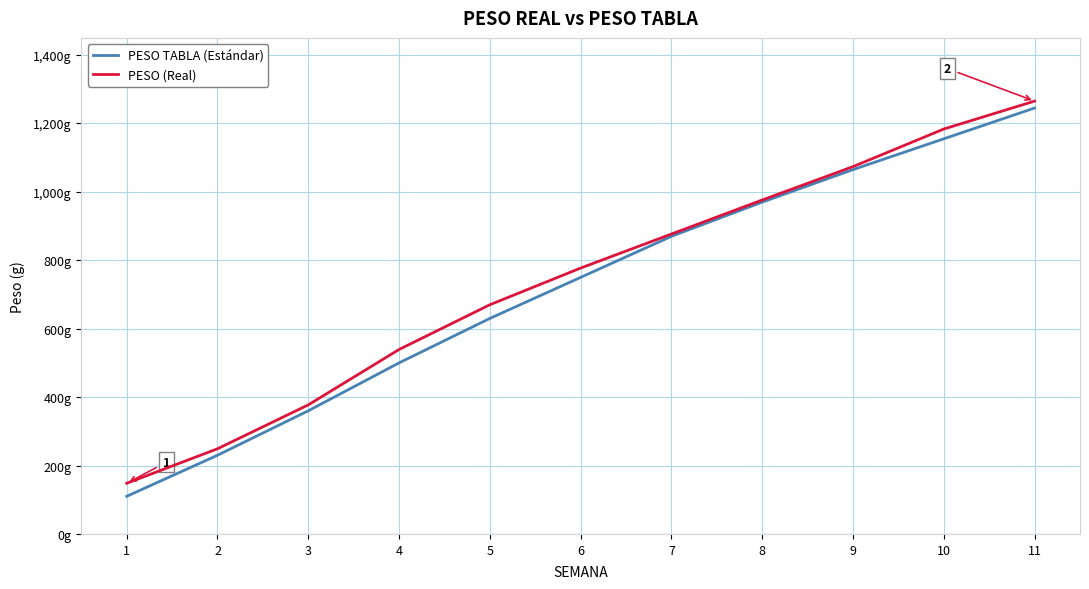

True or false: PESO TABLA (Estándar) has a value of 500.0 at 4.

True